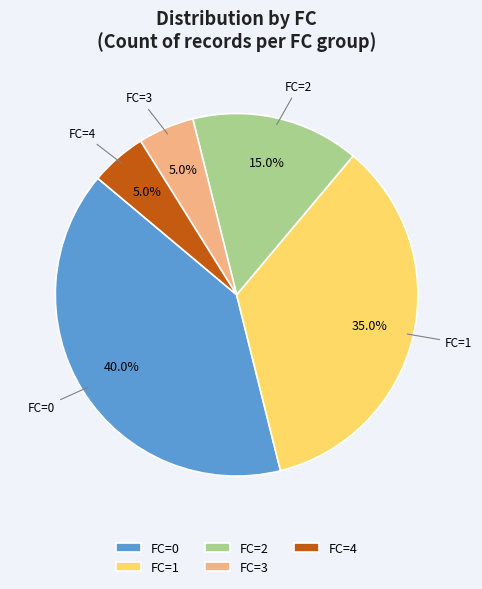

Which has a higher value, FC=0 or FC=3?

FC=0